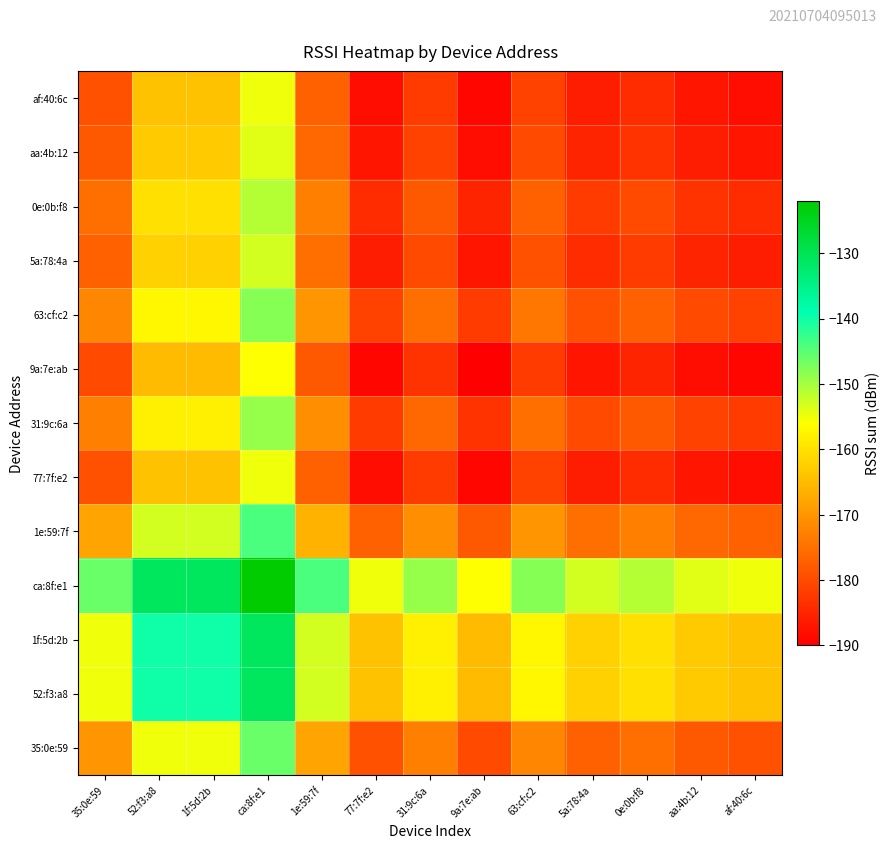

What is the spread (max minus min) of values at 31:9c:6a?

34